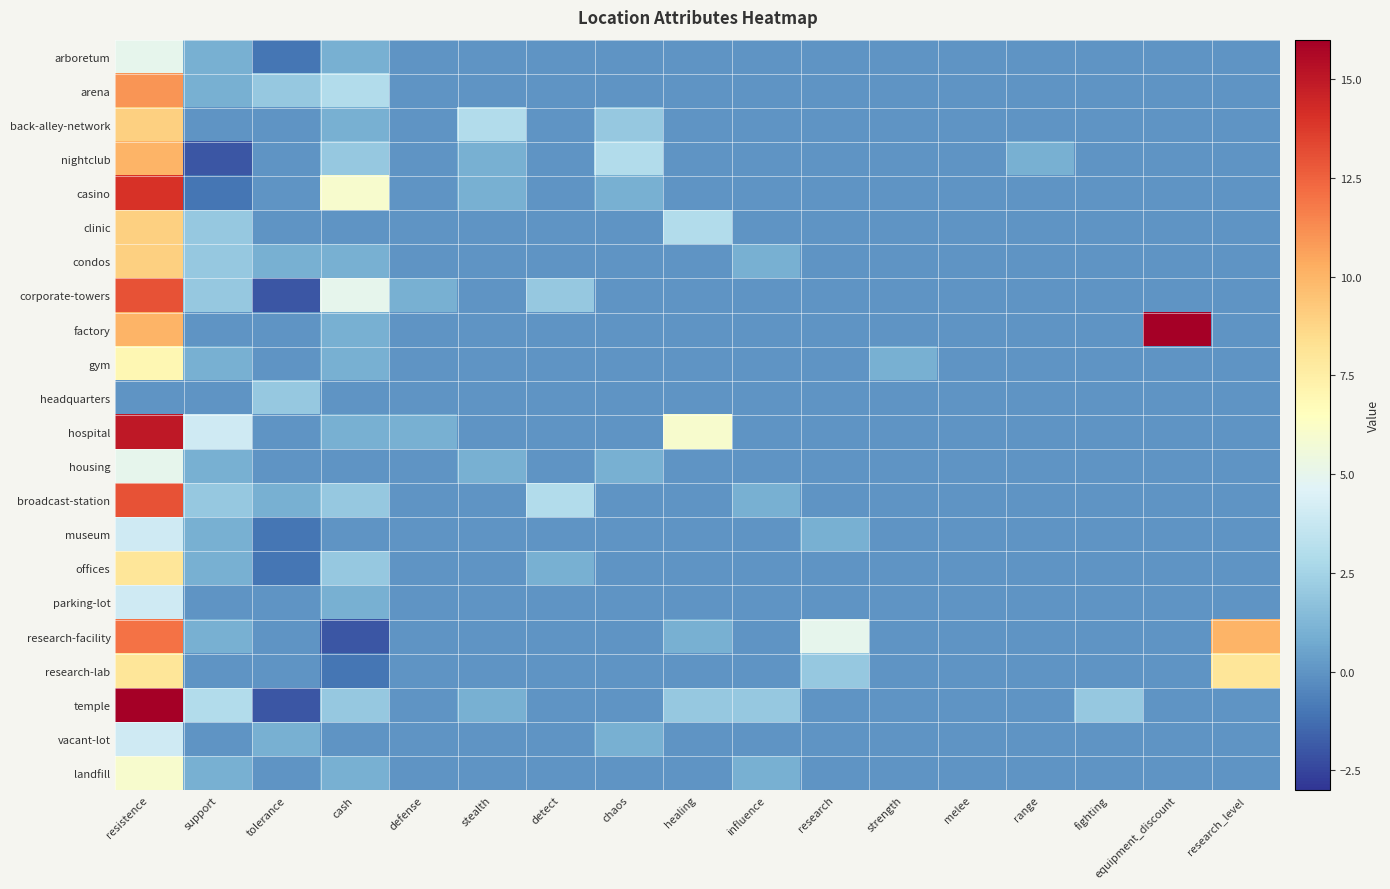

At which category is the sum across all series the highest?

resistence